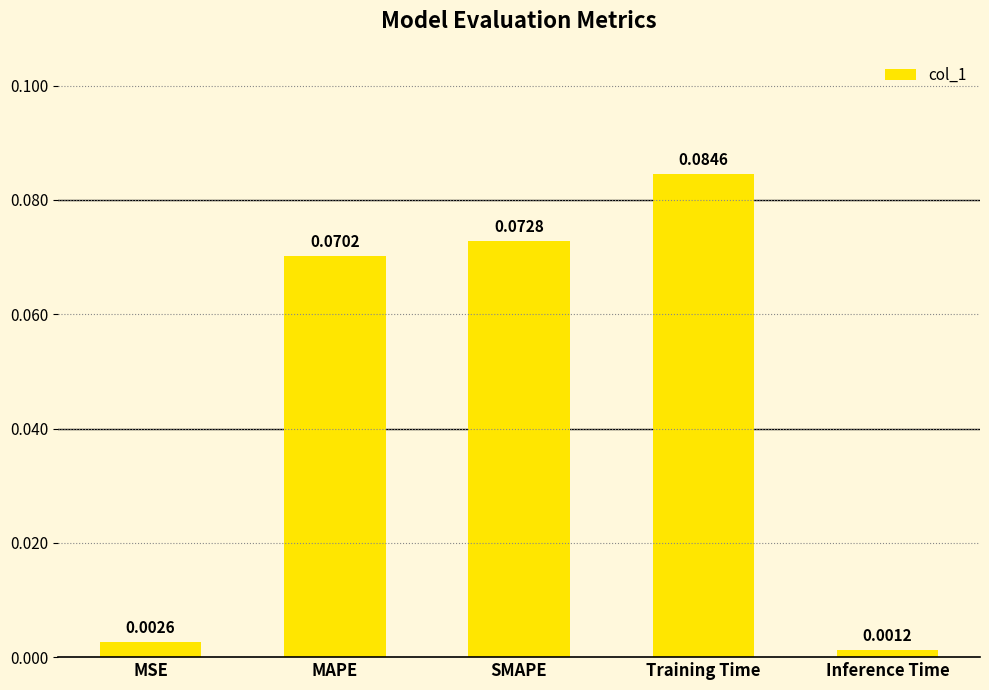

Rank the categories by value from highest to lowest.

Training Time, SMAPE, MAPE, MSE, Inference Time